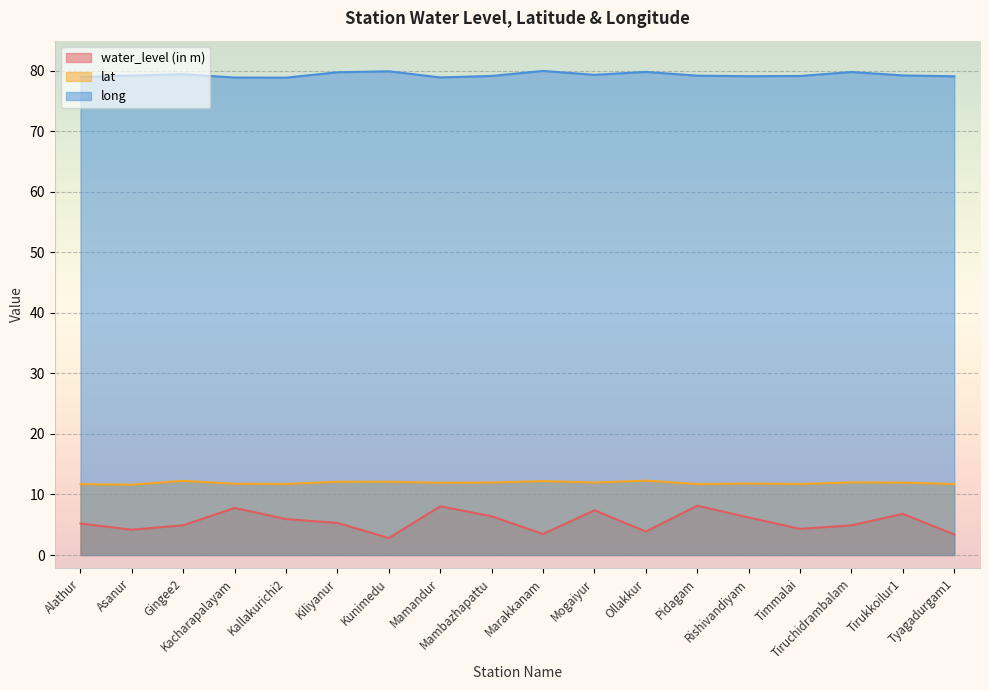

True or false: water_level (in m) and lat intersect in this chart.

False